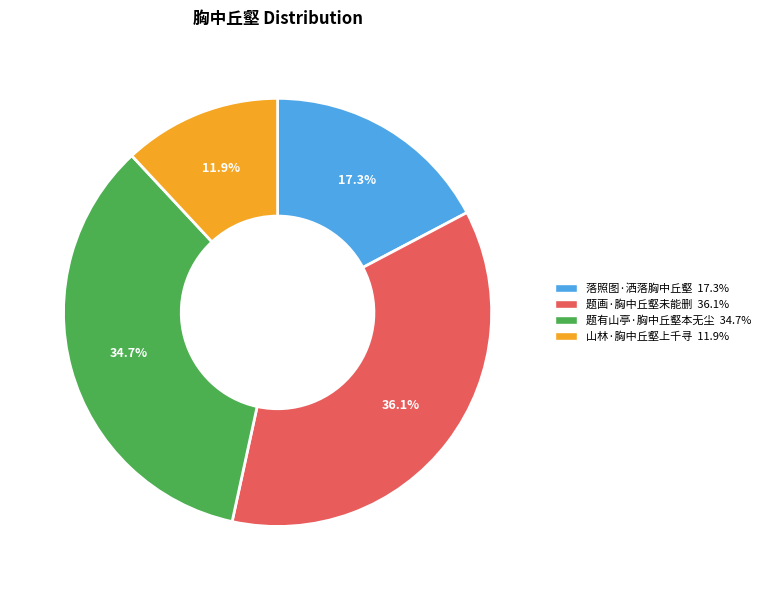

To the nearest percent, what is the average slice percentage?

25%